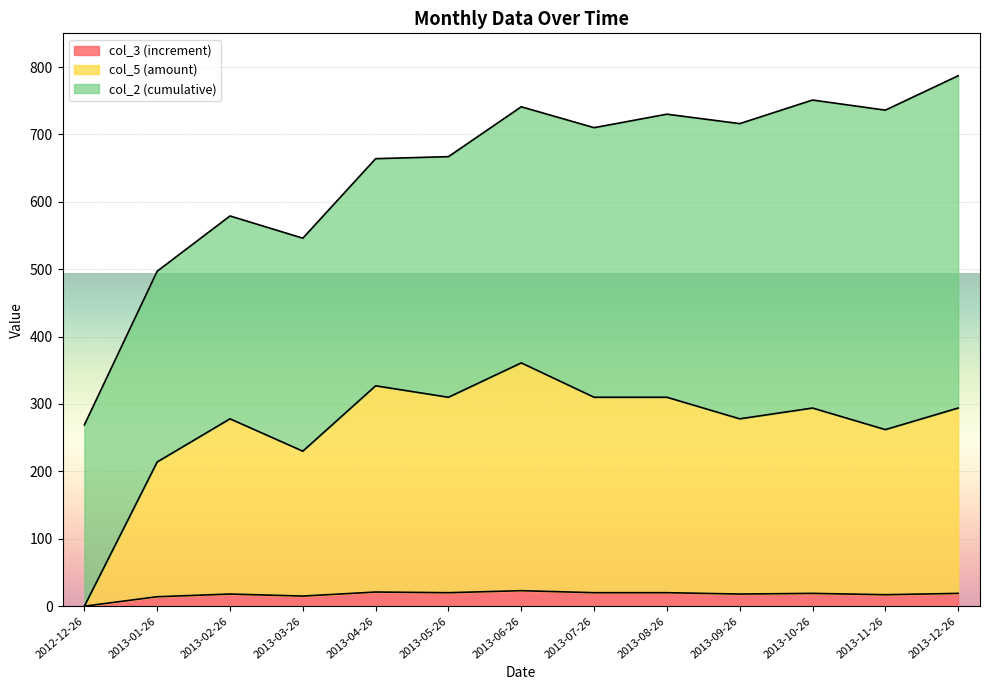

What is the difference between the second highest and second lowest values in the col_5 (amount) series?

113